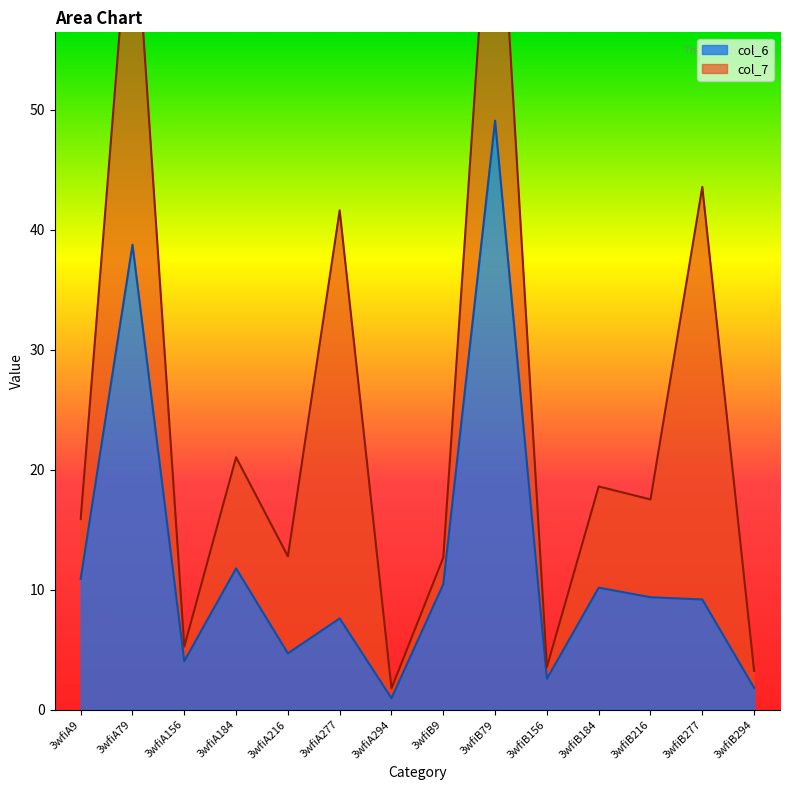

Rank the categories by value from highest to lowest.

3wfiB79, 3wfiA79, 3wfiA184, 3wfiA9, 3wfiB9, 3wfiB184, 3wfiB216, 3wfiB277, 3wfiA277, 3wfiA216, 3wfiA156, 3wfiB156, 3wfiB294, 3wfiA294